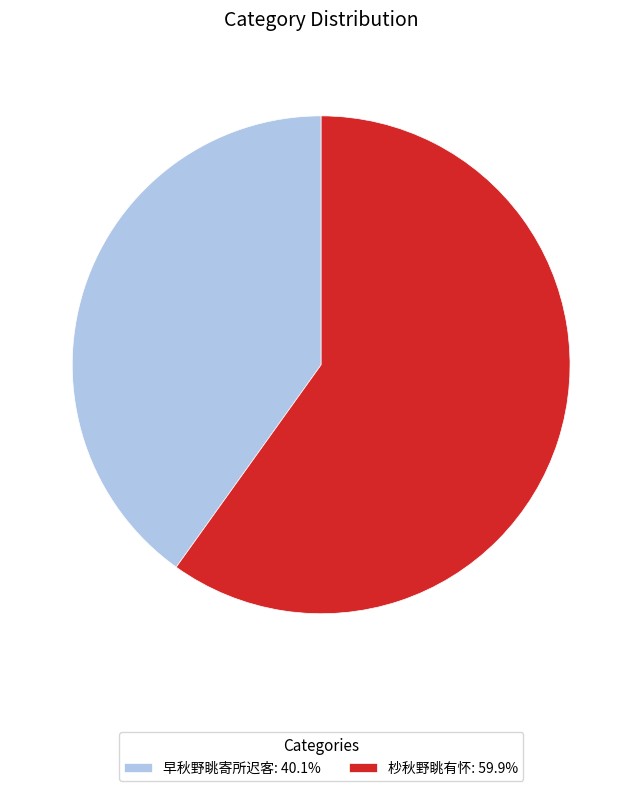

Do 杪秋野眺有怀: 59.9% and 早秋野眺寄所迟客: 40.1% together represent more than half of the pie?

Yes